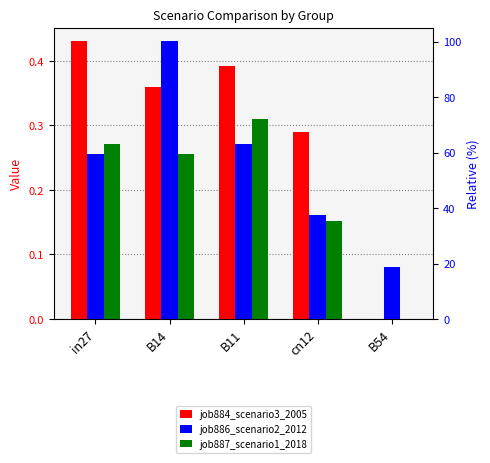

List the series in order of their overall mean, lowest first.

job887_scenario1_2018, job886_scenario2_2012, job884_scenario3_2005